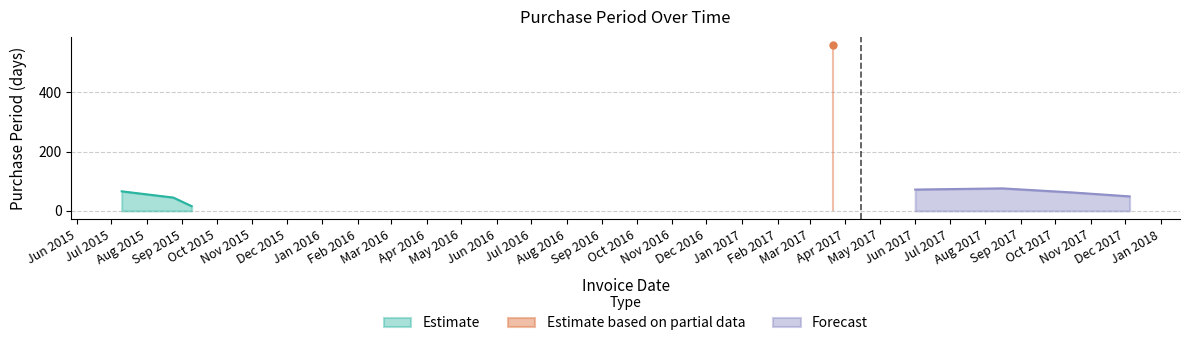

Reading right to left, what are all the values shown in this chart?

49	62	76	72	559	16	45	66